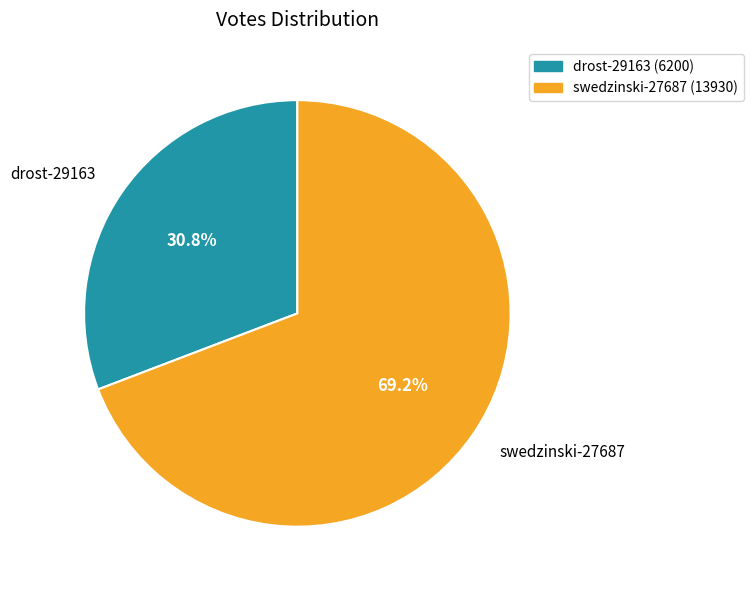

Which has a higher value, drost-29163 or swedzinski-27687?

swedzinski-27687